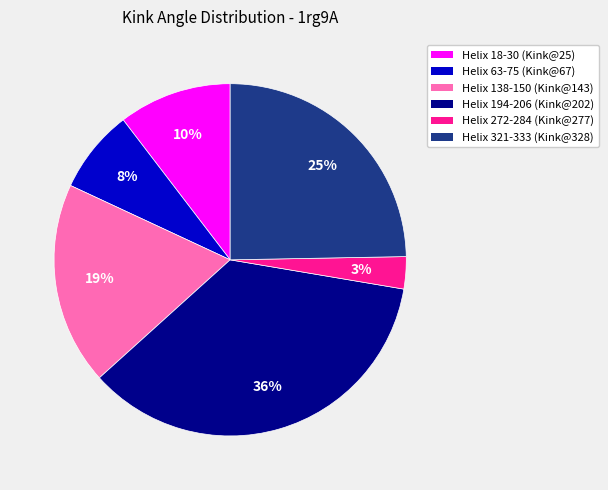

Is it true that Helix 138-150 (Kink@143) is 30% of the pie?

False